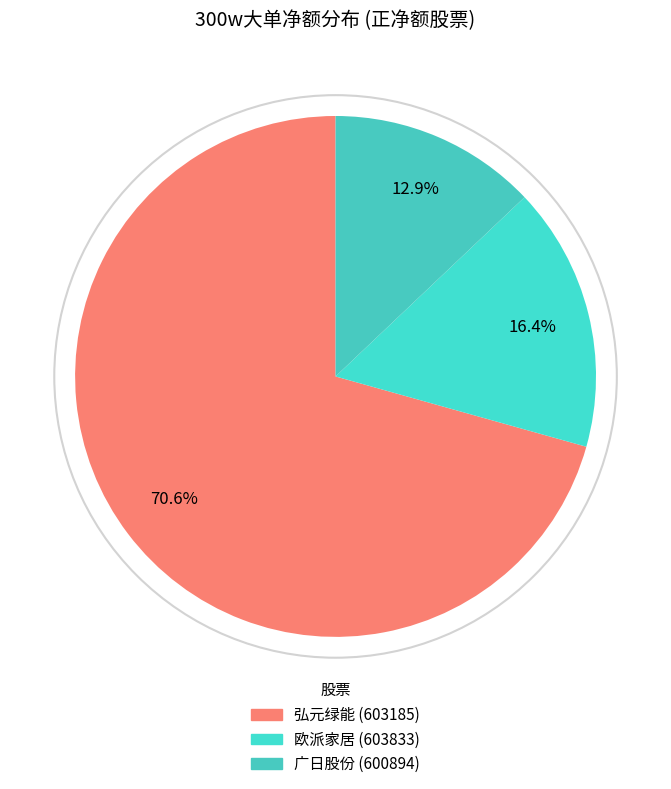

How many segments does this pie chart have?

3